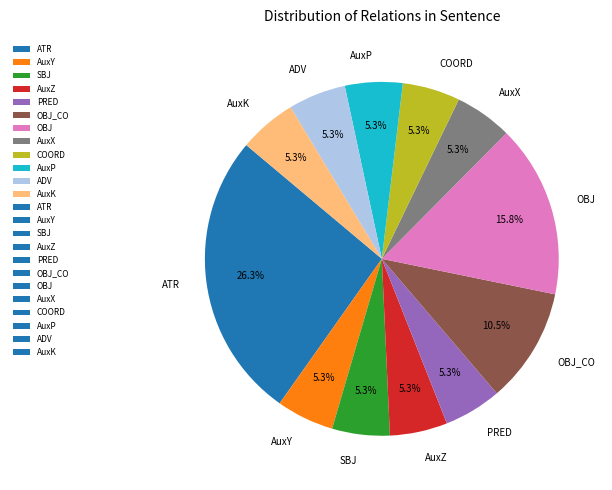

True or false: ATR accounts for 26% of the total.

True